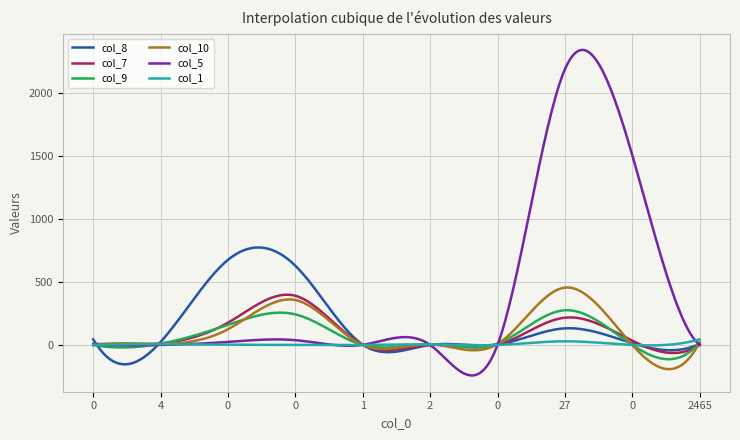

Which series has the largest range (max minus min)?

col_5